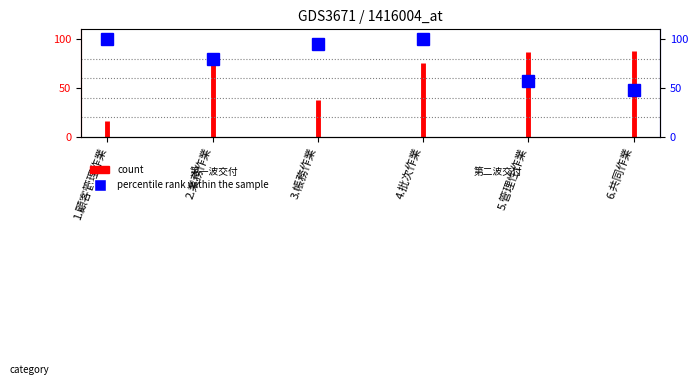

List the labels in order of value, largest first.

1.顧客管理作業, 4.批次作業, 3.帳務作業, 2.業務作業, 5.管理性作業, 6.共同作業